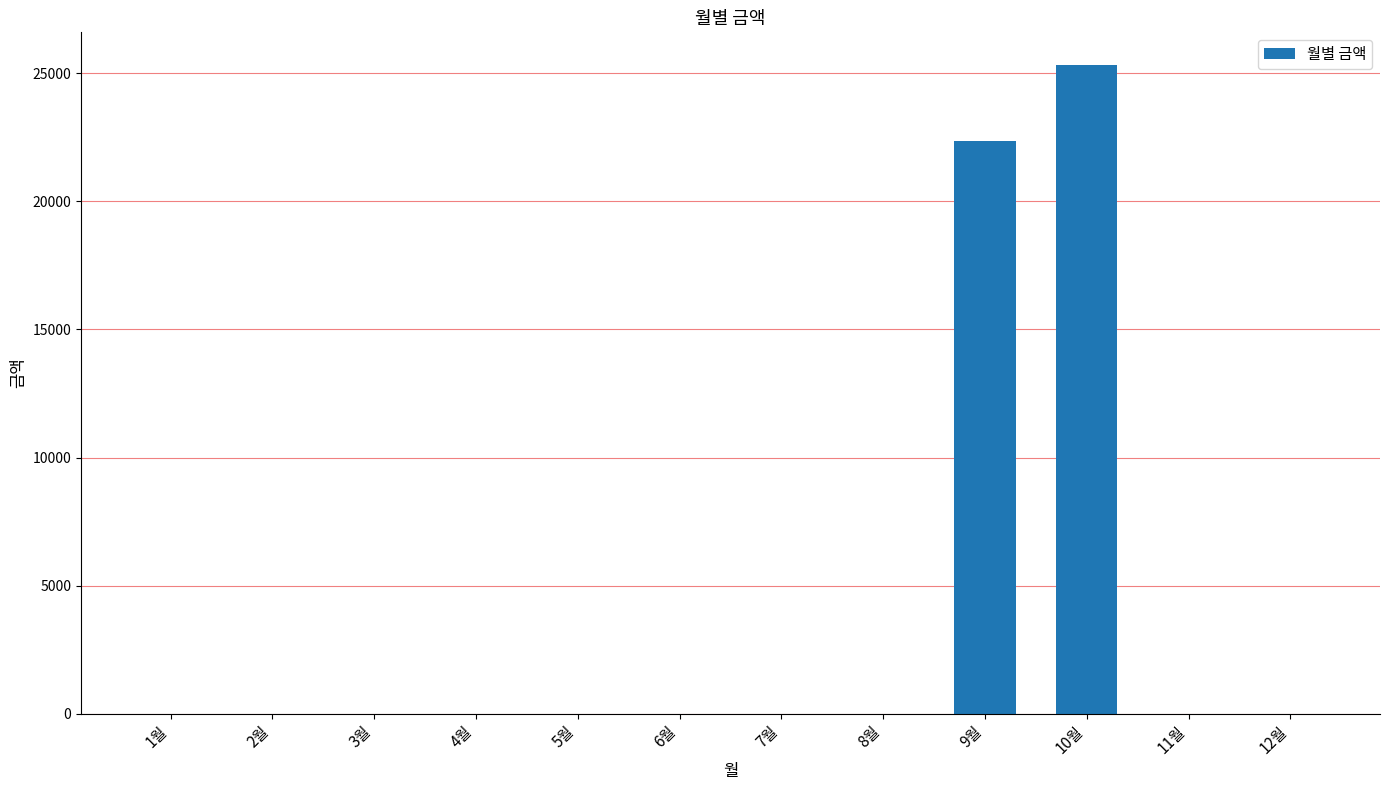

Are the bars horizontal?

No